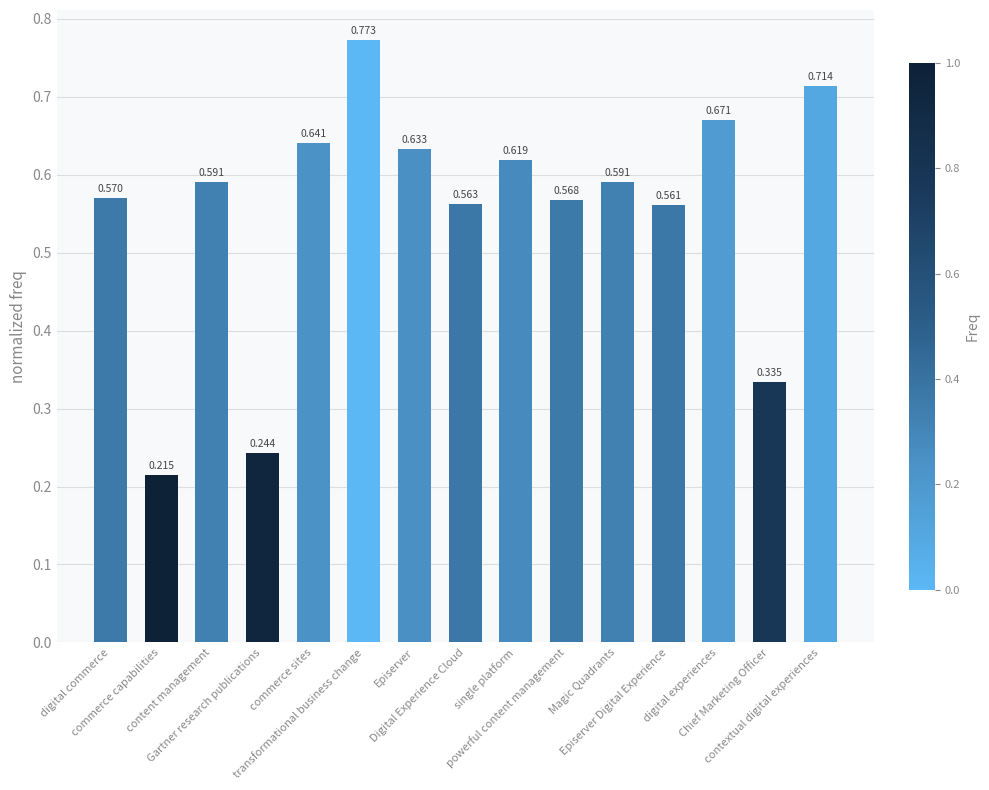

What position from the right is digital experiences?

3